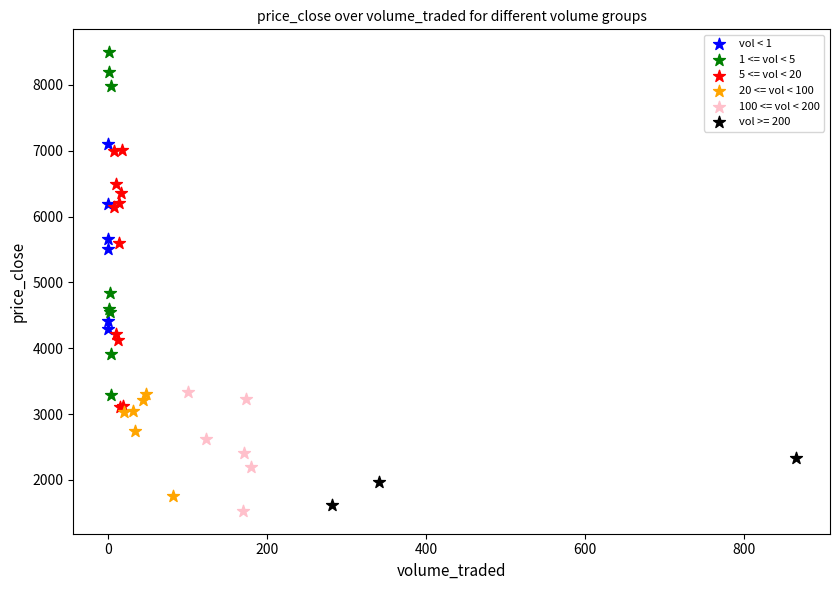

What are all the series names shown in the legend?

vol < 1, 1 <= vol < 5, 5 <= vol < 20, 20 <= vol < 100, 100 <= vol < 200, vol >= 200